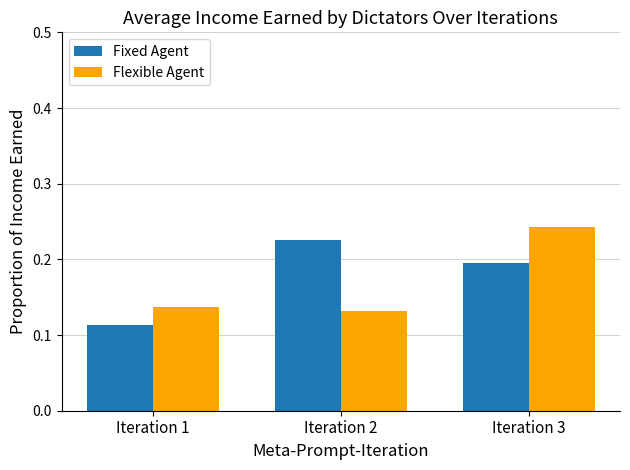

How many data points does each series have?

3